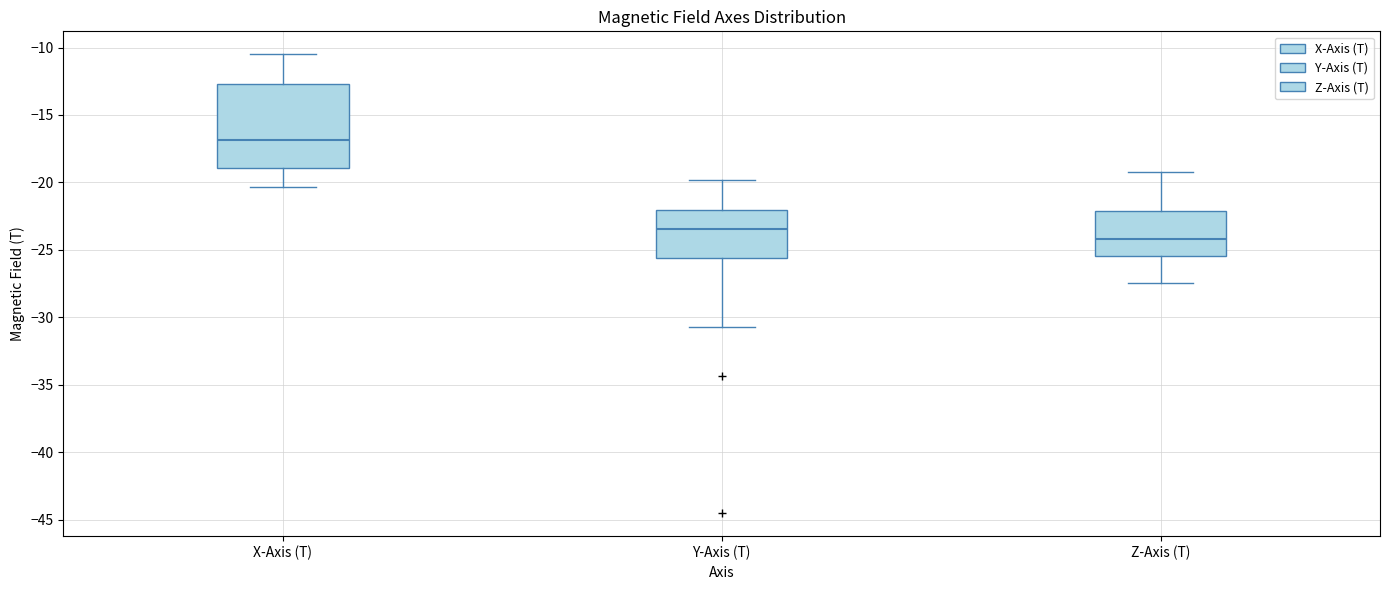

Which box's median line is the highest?

X-Axis (T)